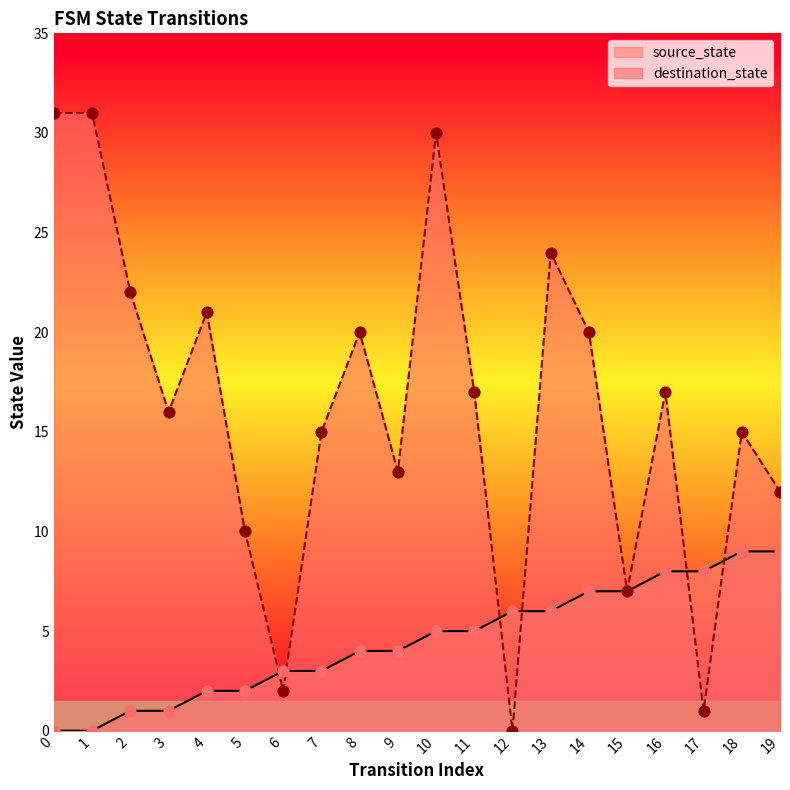

What is the total value across all series at 7?

18